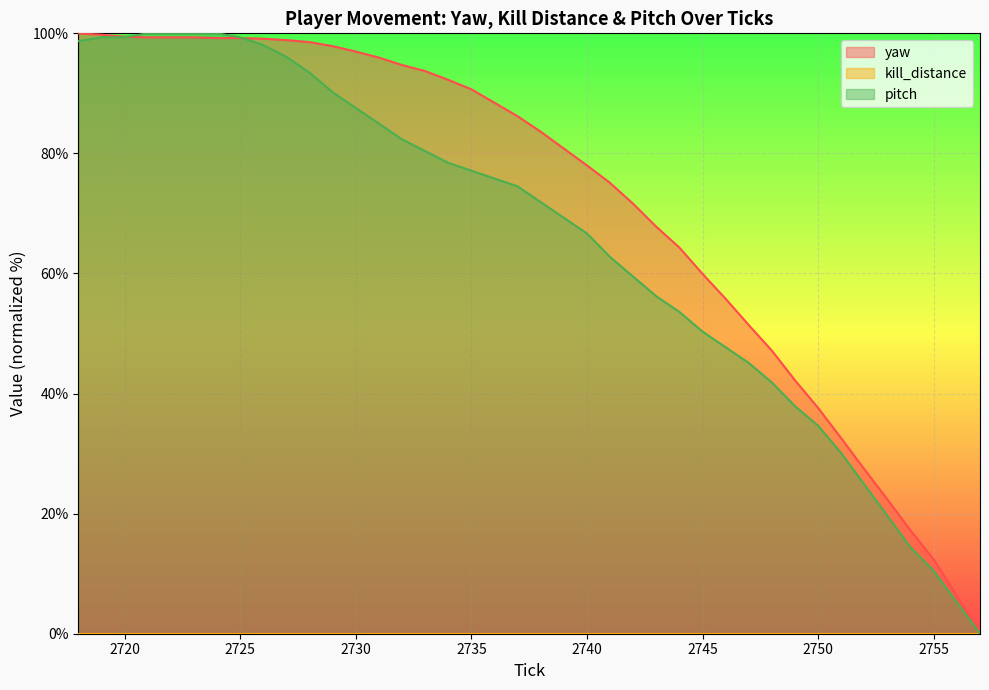

What value does the yaw series have at 2737?

86.2